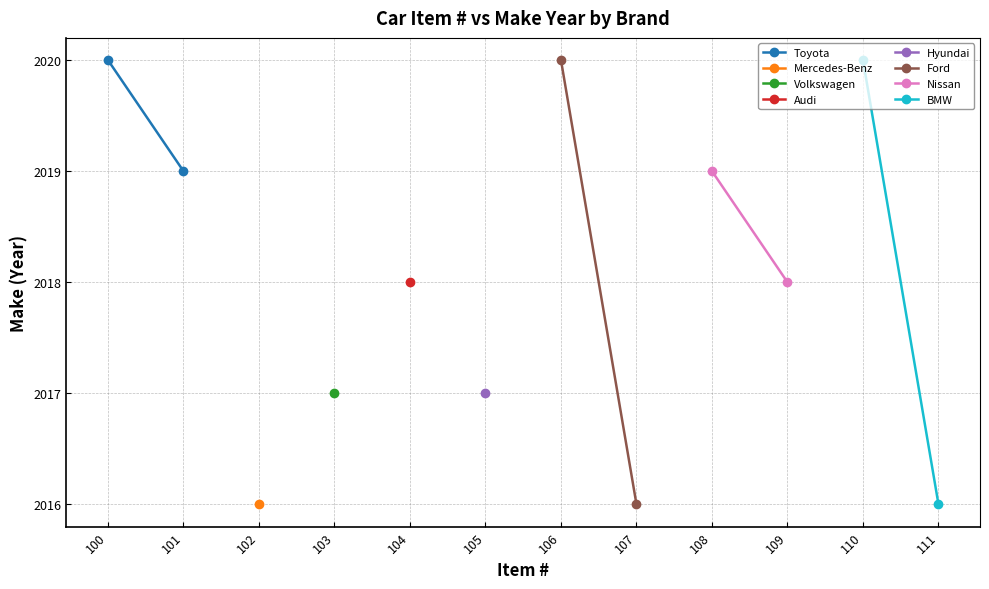

Read the Toyota value at 101.

2019